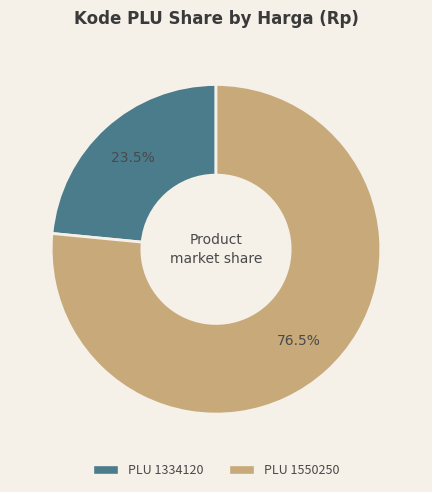

Is there any slice that represents more than half of the pie?

Yes